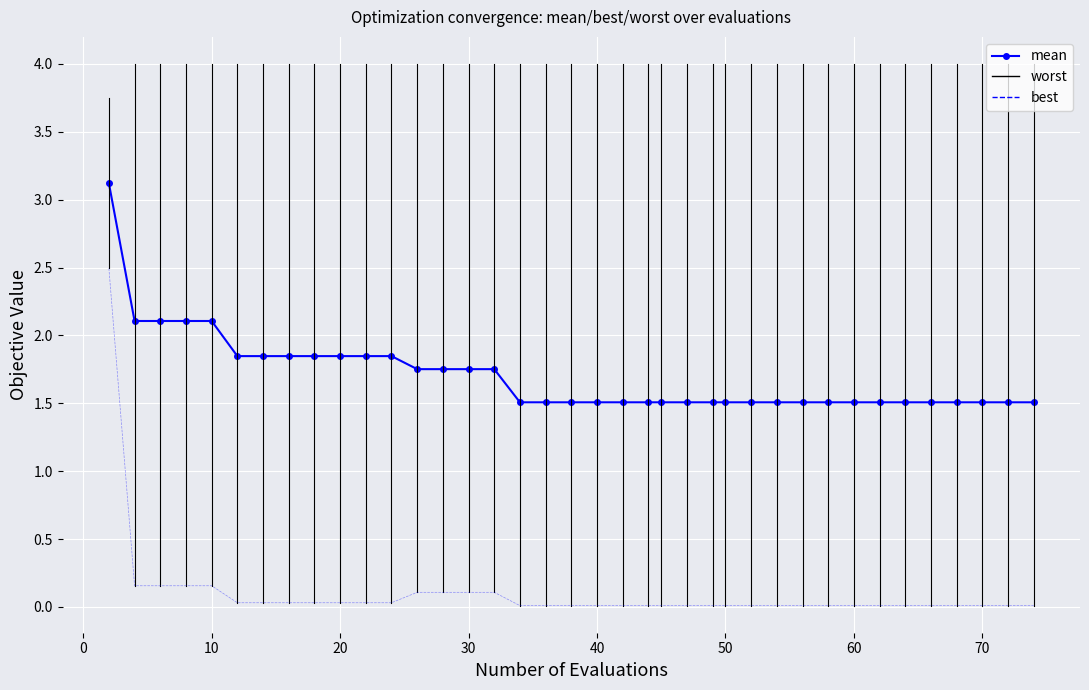

True or false: mean has a value of 3.0 at 20.

False